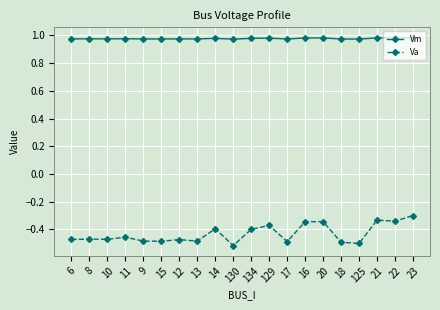

What is the total value across all series at 125?

0.5